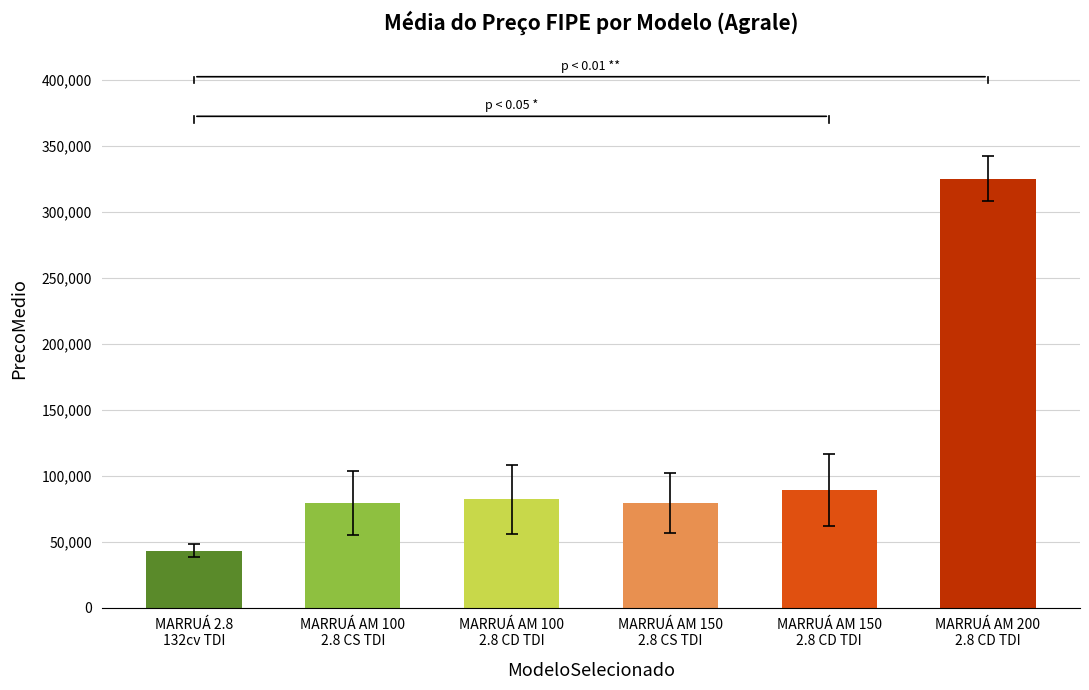

What is the value of the 1st bar from the left?

43220.0